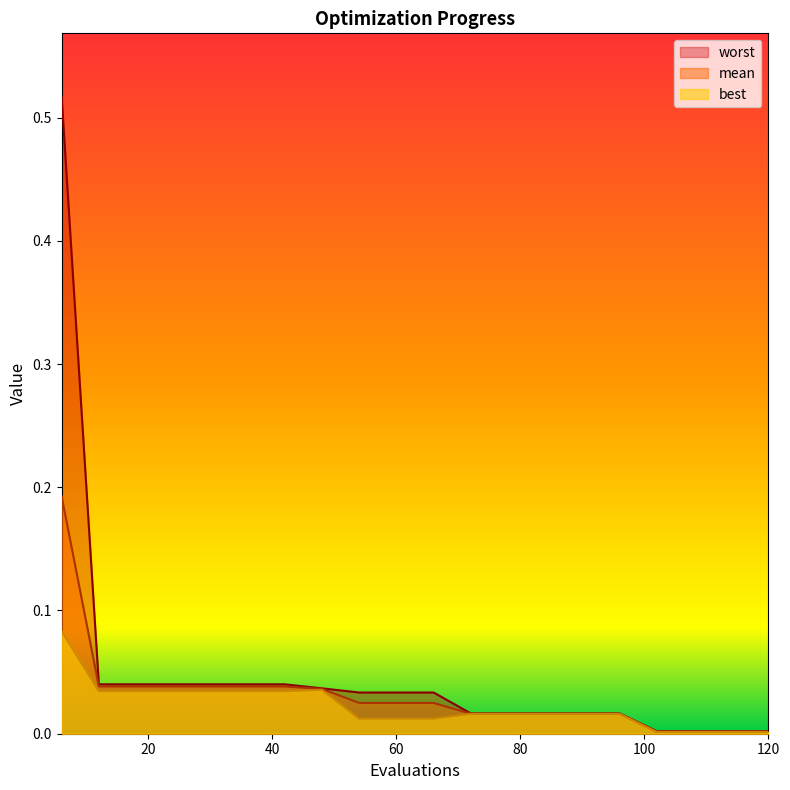

Reading left to right, list all the values displayed in this chart.

mean: 0.2	0.0	0.0	0.0	0.0	0.0	0.0	0.0	0.0	0.0	0.0	0.0	0.0	0.0	0.0	0.0	0.0	0.0	0.0	0.0
best: 0.1	0.0	0.0	0.0	0.0	0.0	0.0	0.0	0.0	0.0	0.0	0.0	0.0	0.0	0.0	0.0	0.0	0.0	0.0	0.0
worst: 0.5	0.0	0.0	0.0	0.0	0.0	0.0	0.0	0.0	0.0	0.0	0.0	0.0	0.0	0.0	0.0	0.0	0.0	0.0	0.0